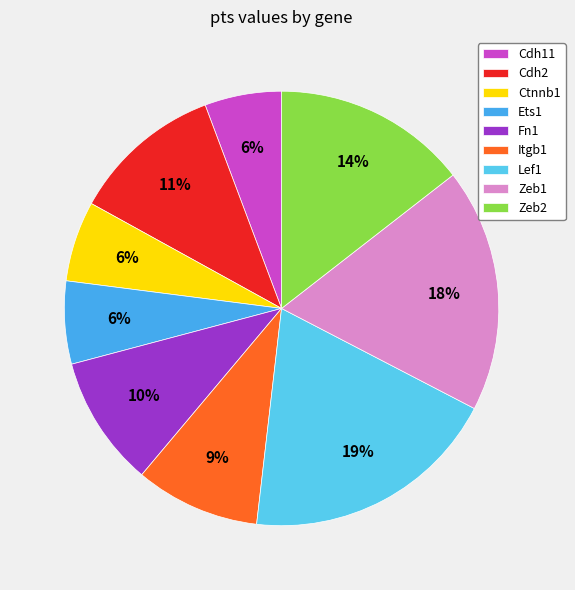

Is it true that Itgb1 is 9% of the pie?

True